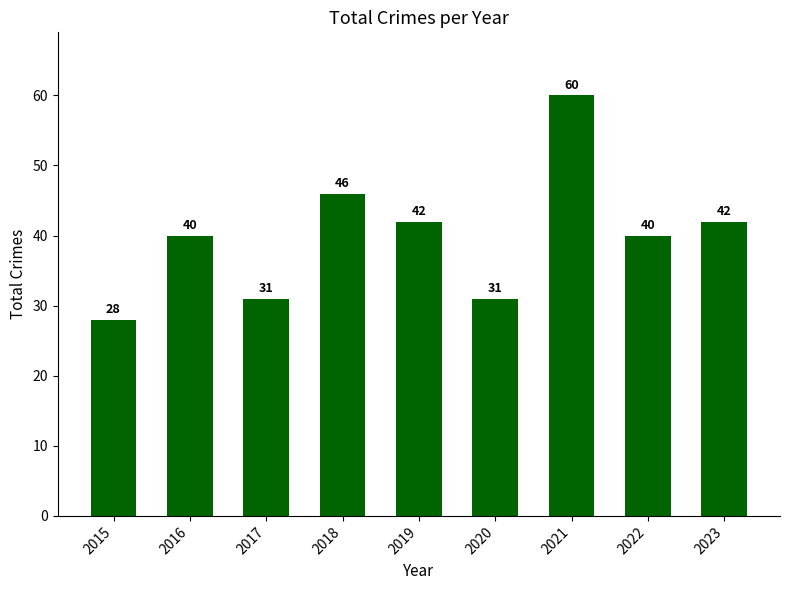

True or false: the data shows 9 at 2022.

False